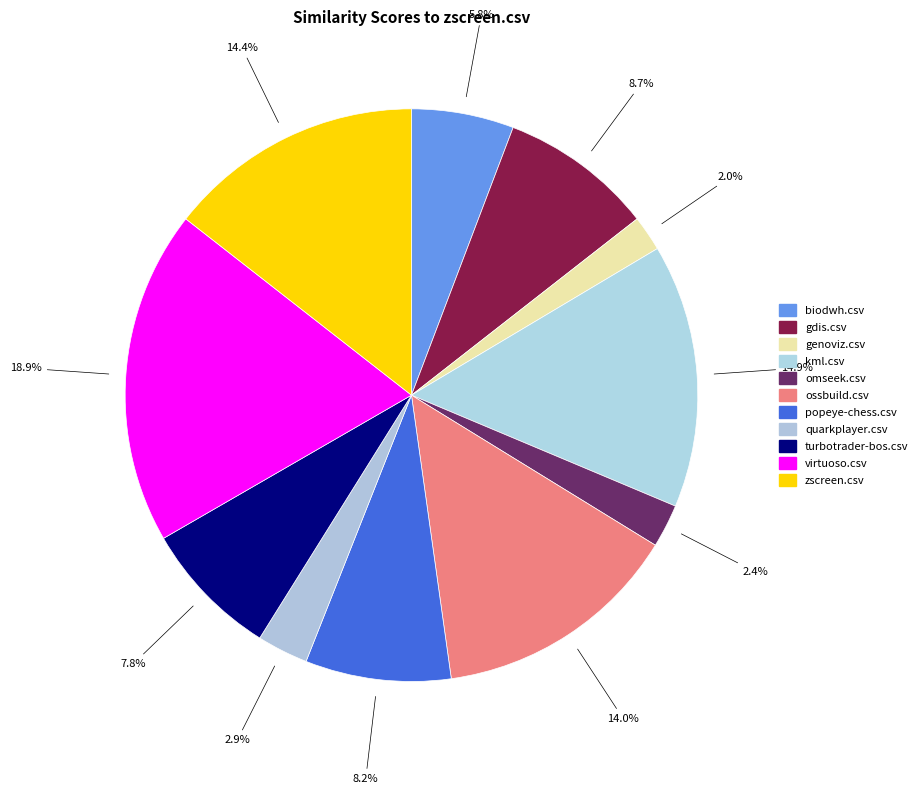

To the nearest percent, what is the difference between the biodwh.csv and ossbuild.csv slice percentages?

8%